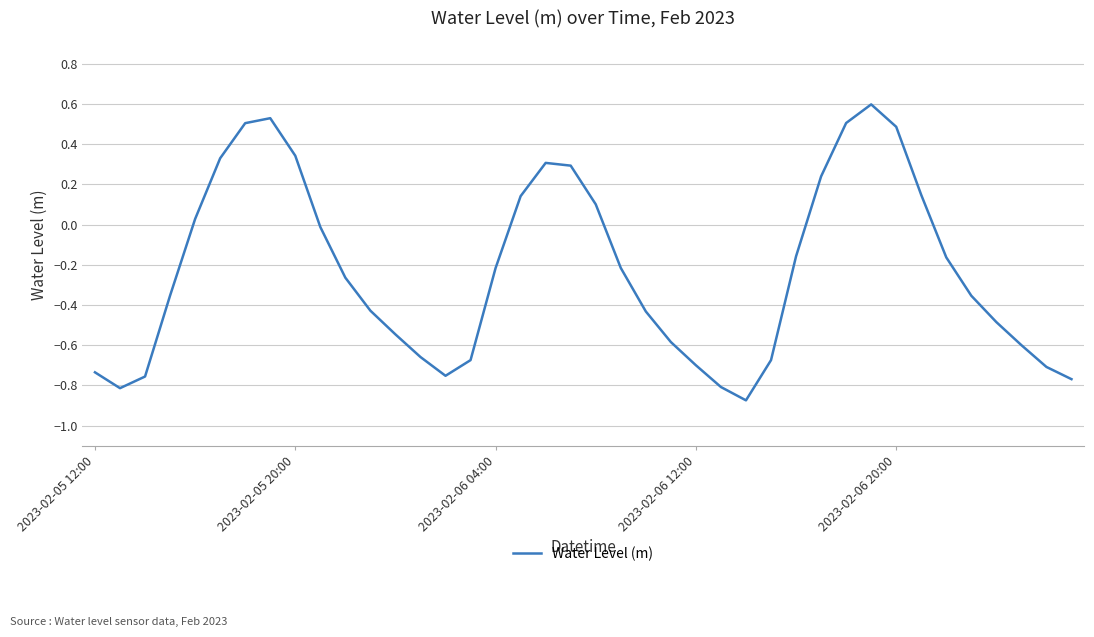

What is the difference between the maximum and minimum values?

1.5